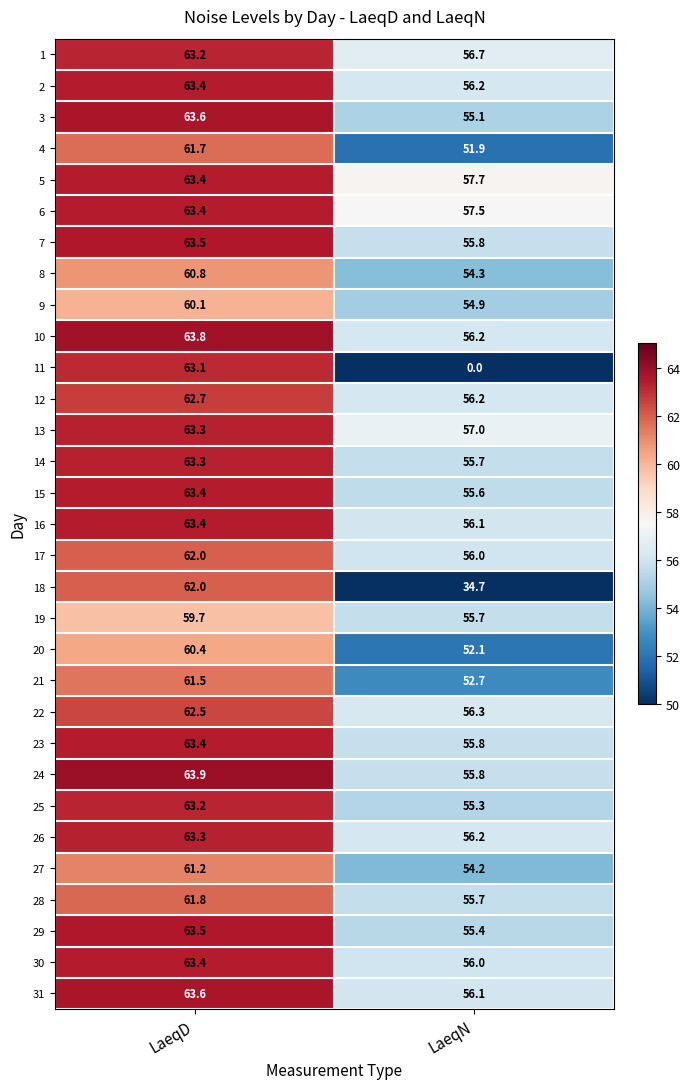

What is the sum of the 27 values at LaeqN and LaeqD?

115.4